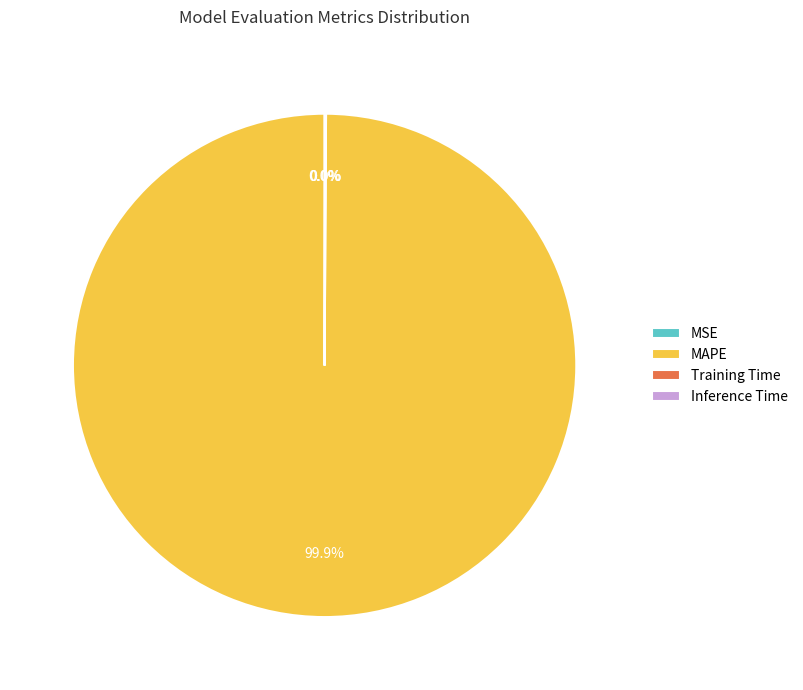

Which category accounts for the majority?

MAPE